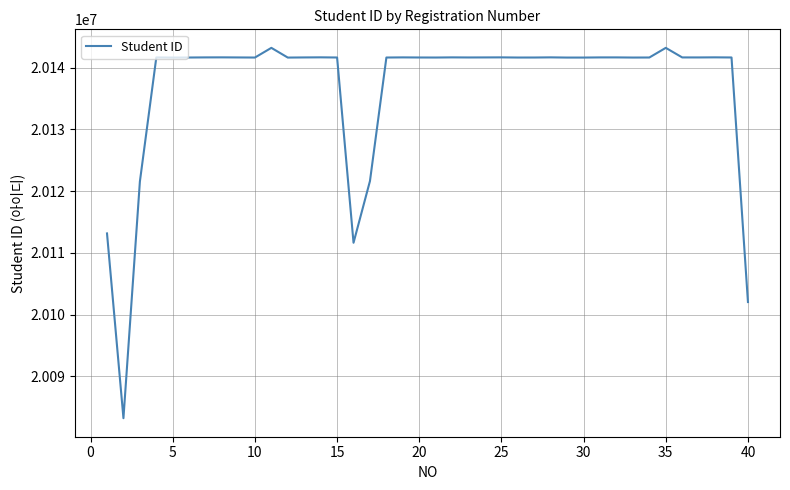

What is the difference between the maximum and minimum values?

59970